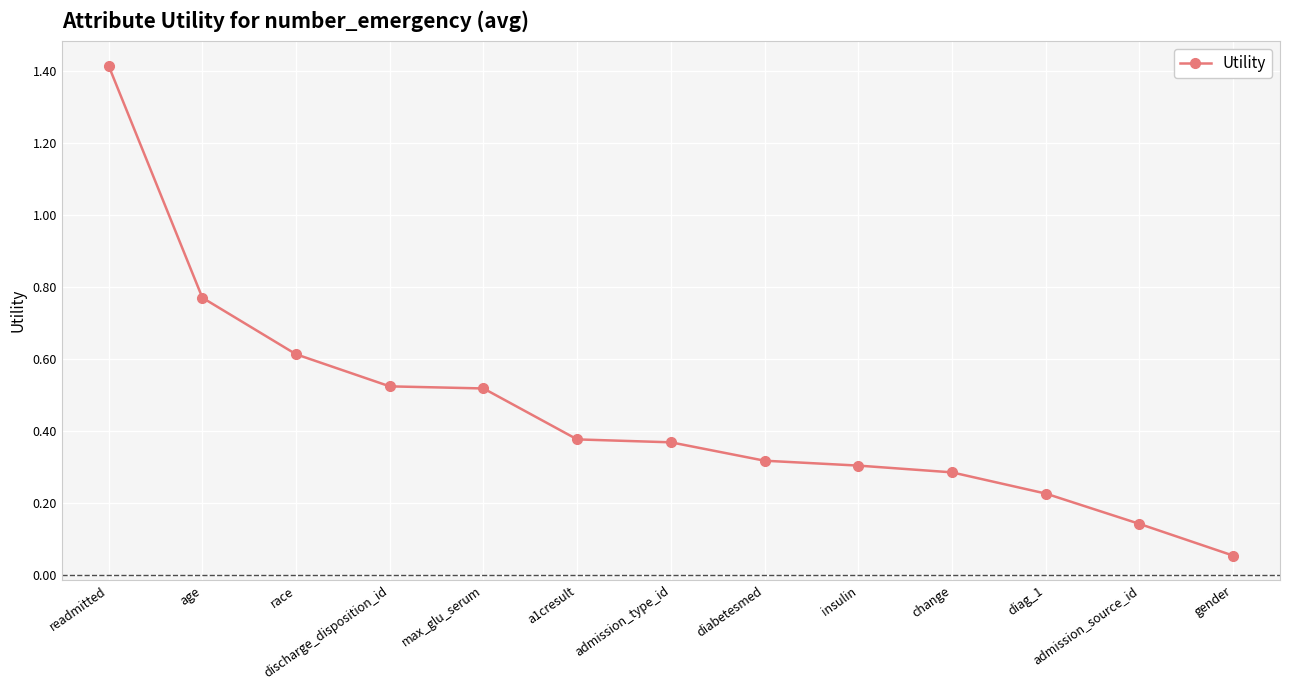

How many lines are shown in the chart?

1